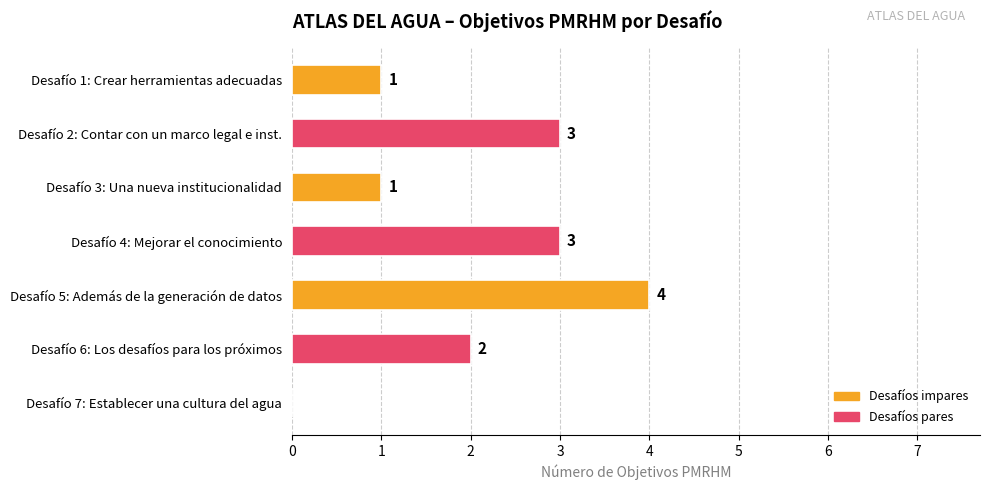

Reading top to bottom, list all the values displayed in this chart.

Desafío 1: Crear herramientas adecuadas=1	Desafío 2: Contar con un marco legal e inst.=3	Desafío 3: Una nueva institucionalidad=1	Desafío 4: Mejorar el conocimiento=3	Desafío 5: Además de la generación de datos=4	Desafío 6: Los desafíos para los próximos=2	Desafío 7: Establecer una cultura del agua=0